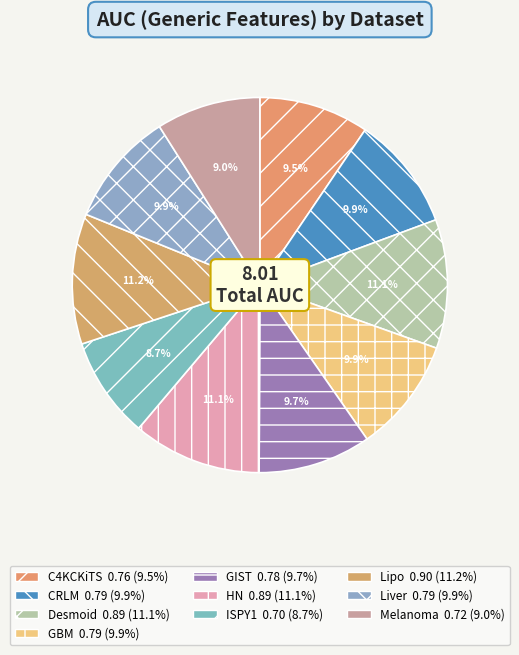

To the nearest percent, what is the difference between the largest and smallest slice percentages?

2%